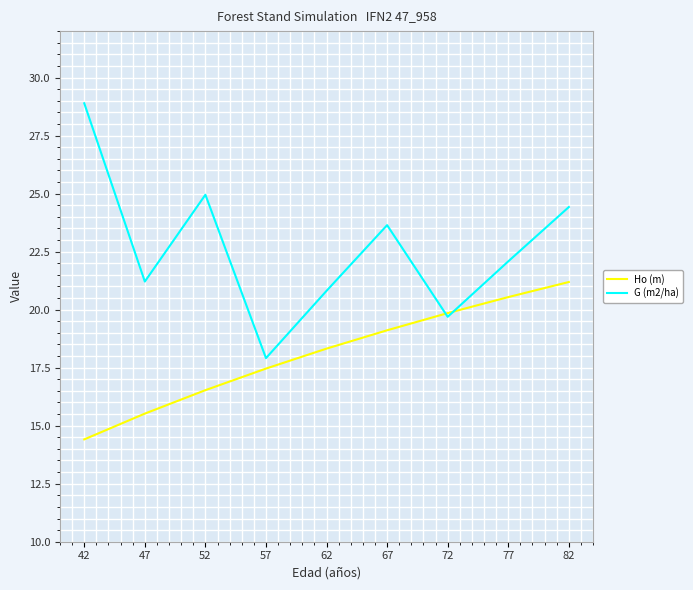

What is the average value of the Ho (m) series?

18.1